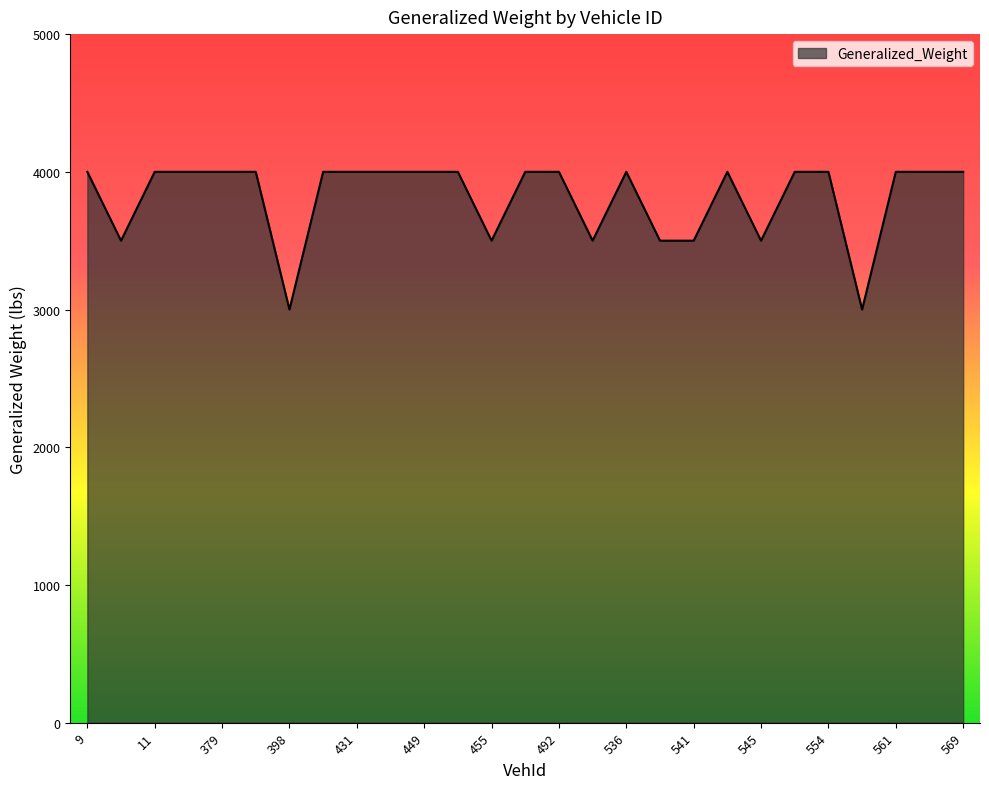

What is the maximum value shown in the chart?

4000